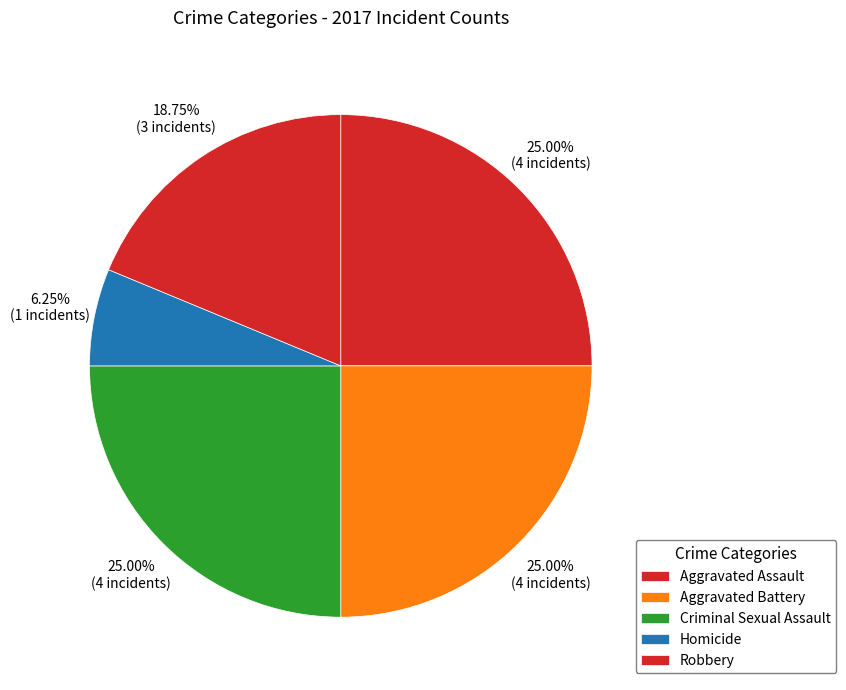

How much of the chart is everything except Aggravated Assault?

75.0%